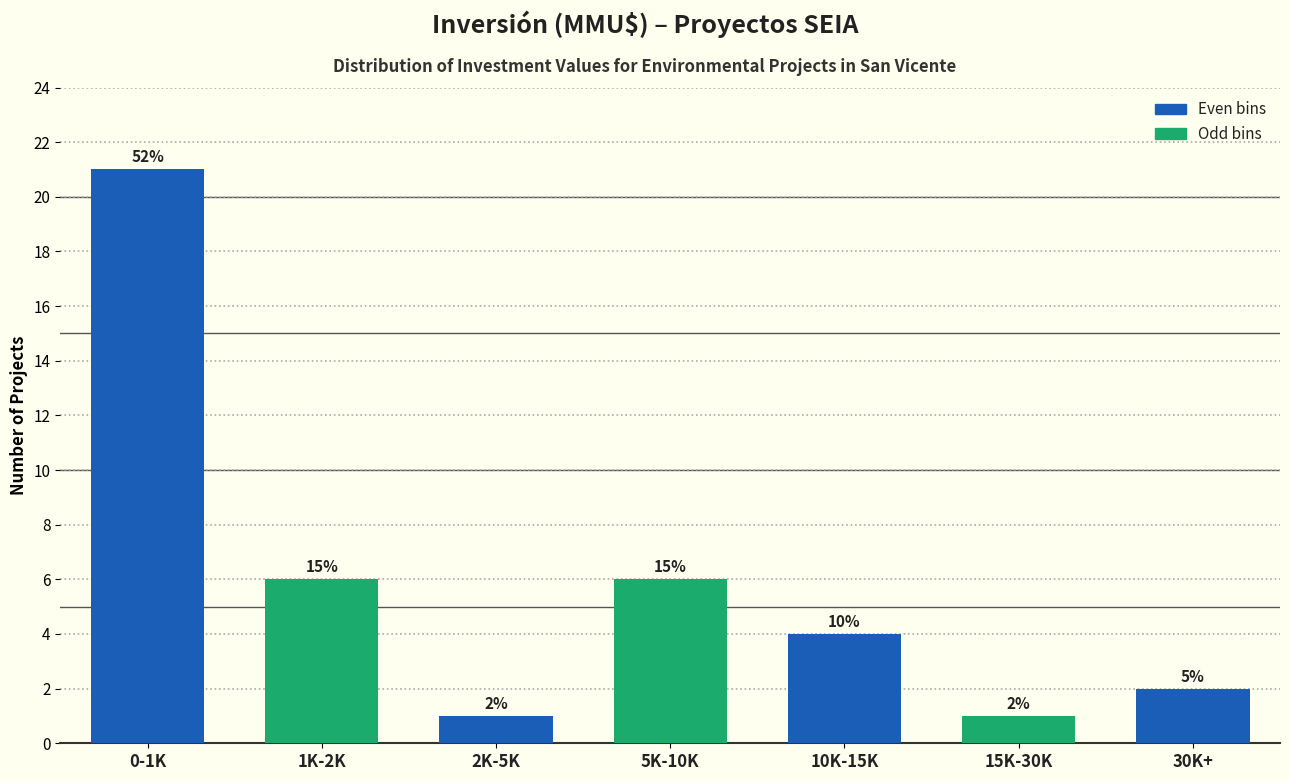

How many bars are there in total?

7